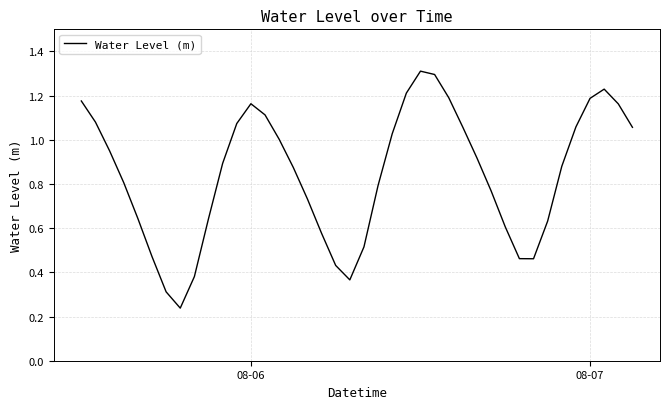

What is the greatest value displayed?

1.3